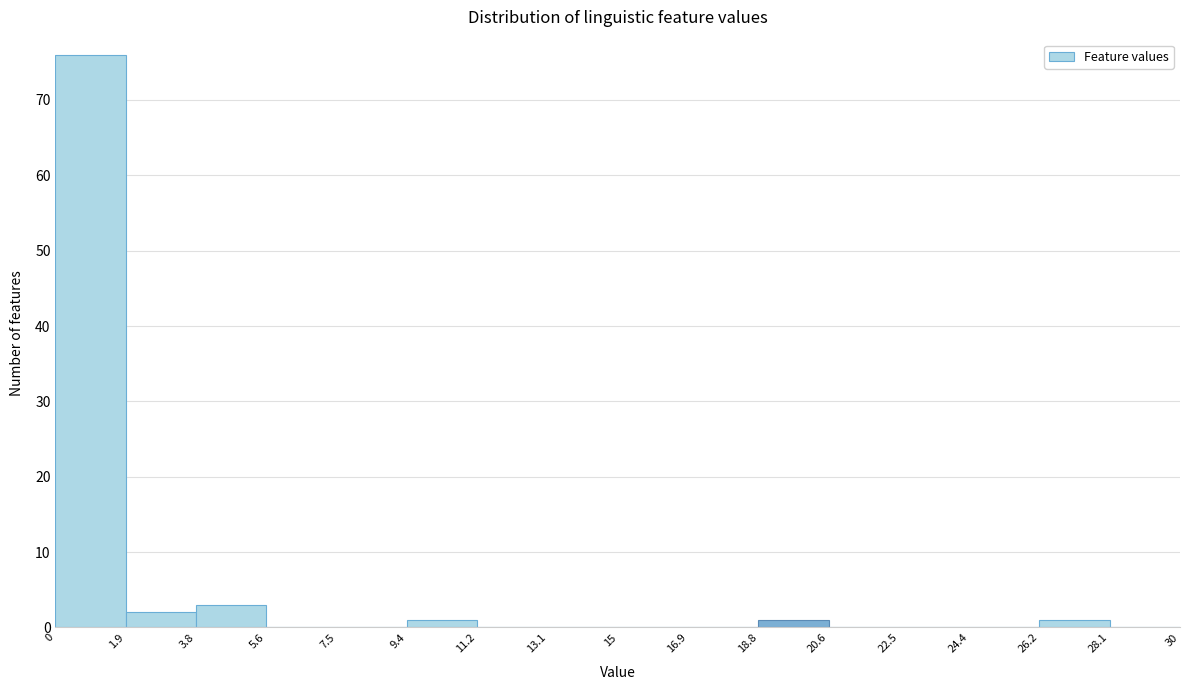

Reading left to right, list every bar in this chart as the range it spans on the x-axis followed by its height. The values are not printed on the chart, so give them approximately, as read against the axis.

0 to 1.9: 76
1.9 to 3.8: 2
3.8 to 5.6: 3
5.6 to 7.5: 0
7.5 to 9.4: 0
9.4 to 11.2: 1
11.2 to 13.1: 0
13.1 to 15: 0
15 to 16.9: 0
16.9 to 18.8: 0
18.8 to 20.6: 1
20.6 to 22.5: 0
22.5 to 24.4: 0
24.4 to 26.2: 0
26.2 to 28.1: 1
28.1 to 30: 0